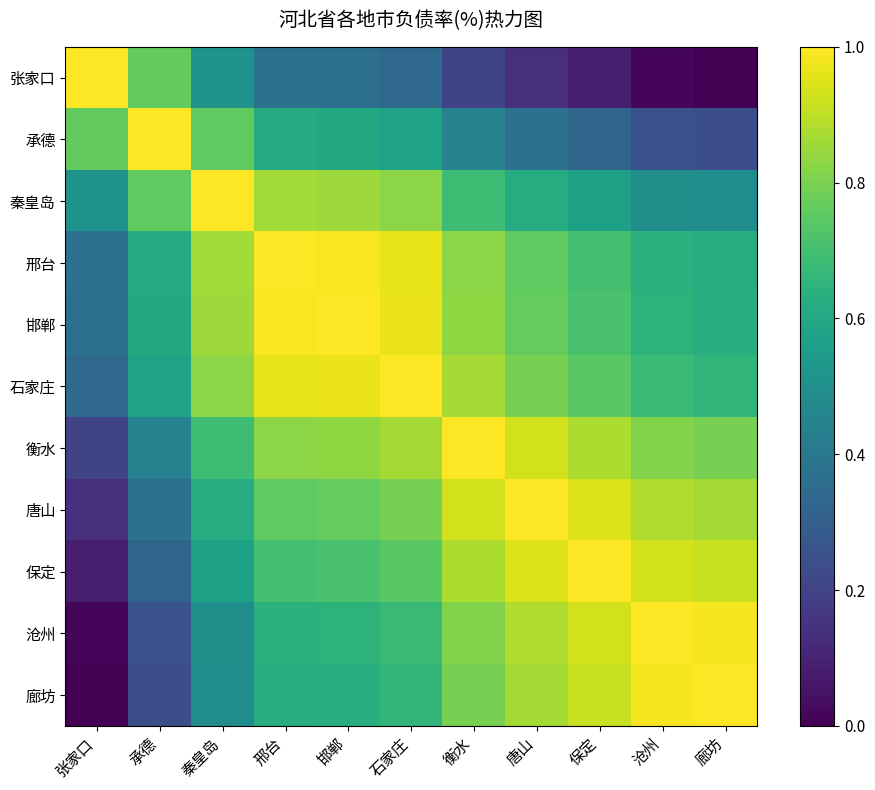

Between 邢台 and 唐山, which is larger?

邢台